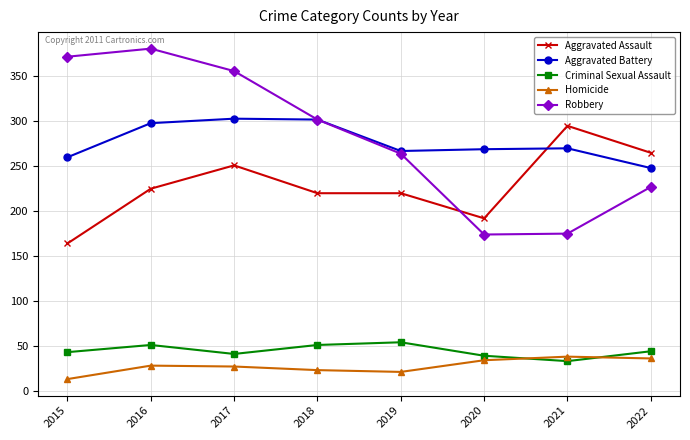

Where is Robbery nearest to the value 277?

2019